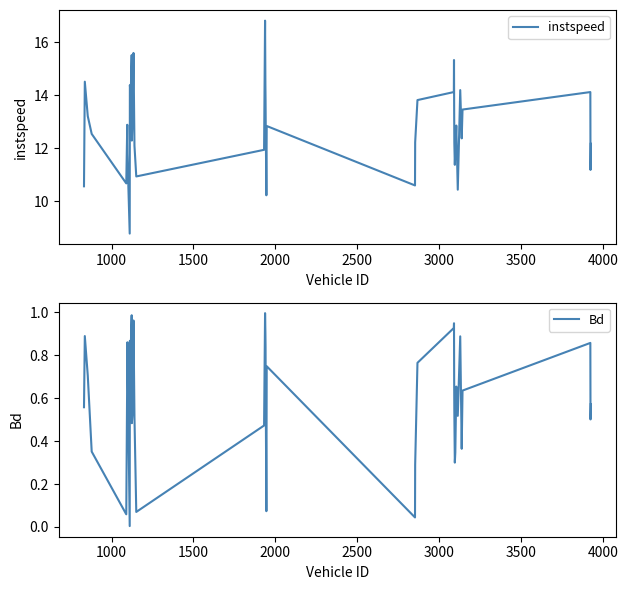

Rank the series by their maximum value, from lowest to highest.

Bd, instspeed